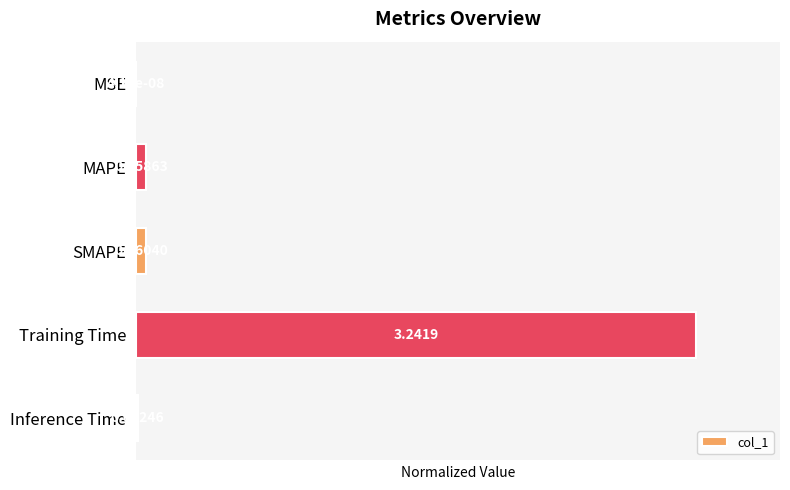

At which label is the value closest to 0?

MSE